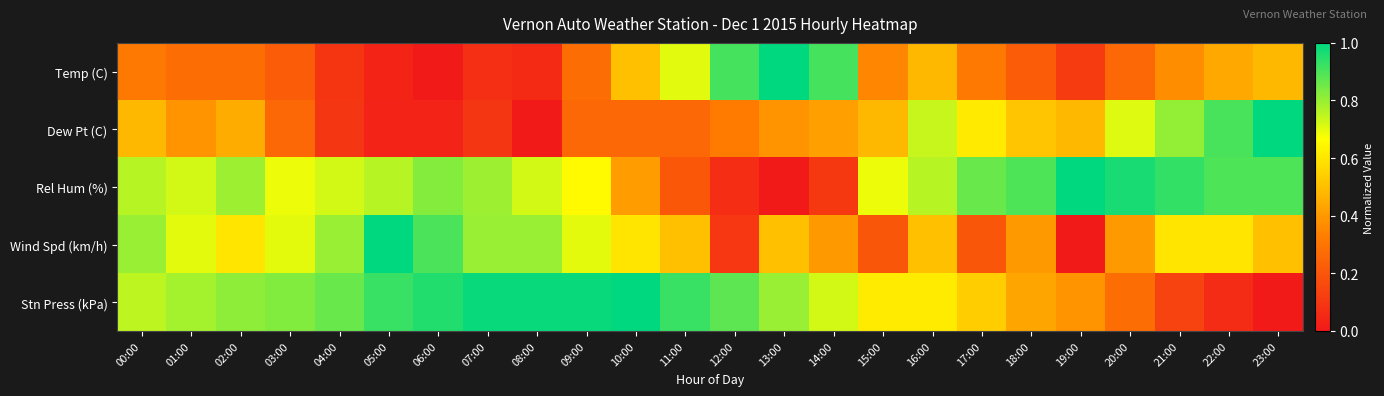

At 07:00, list the series in order from largest to smallest.

Stn Press (kPa), Wind Spd (km/h), Rel Hum (%), Dew Pt (C), Temp (C)